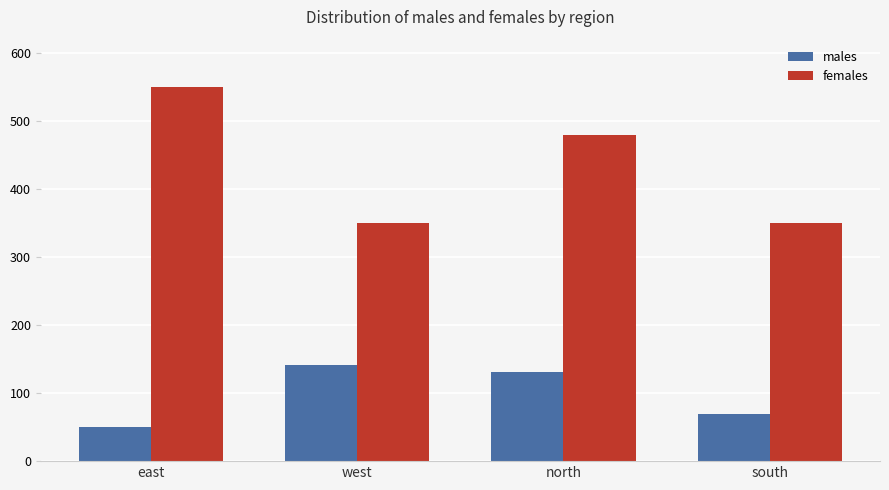

At how many categories does at least one series exceed 95?

4